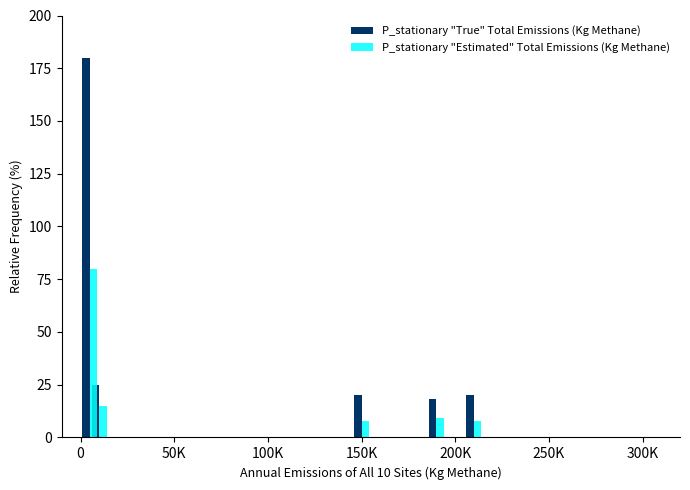

Does the chart contain any negative values?

No